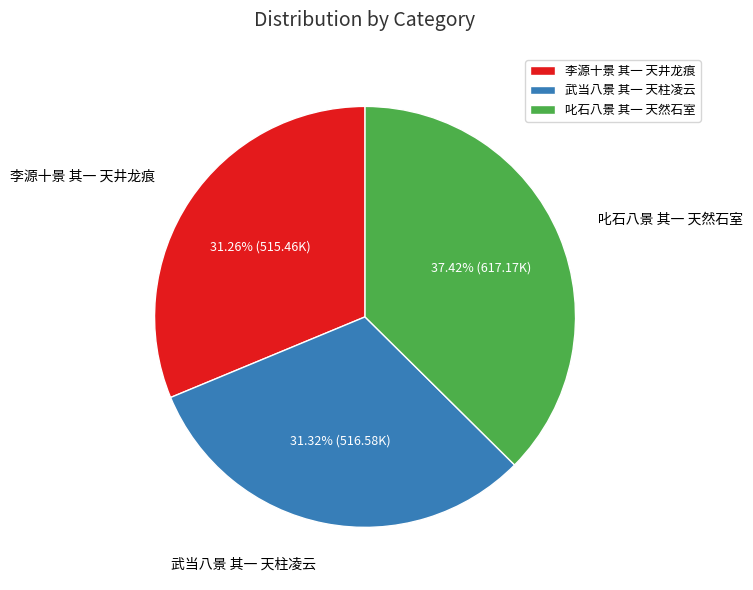

The 李源十景 其一 天井龙痕 slice represents 31% of the pie. True or false?

True